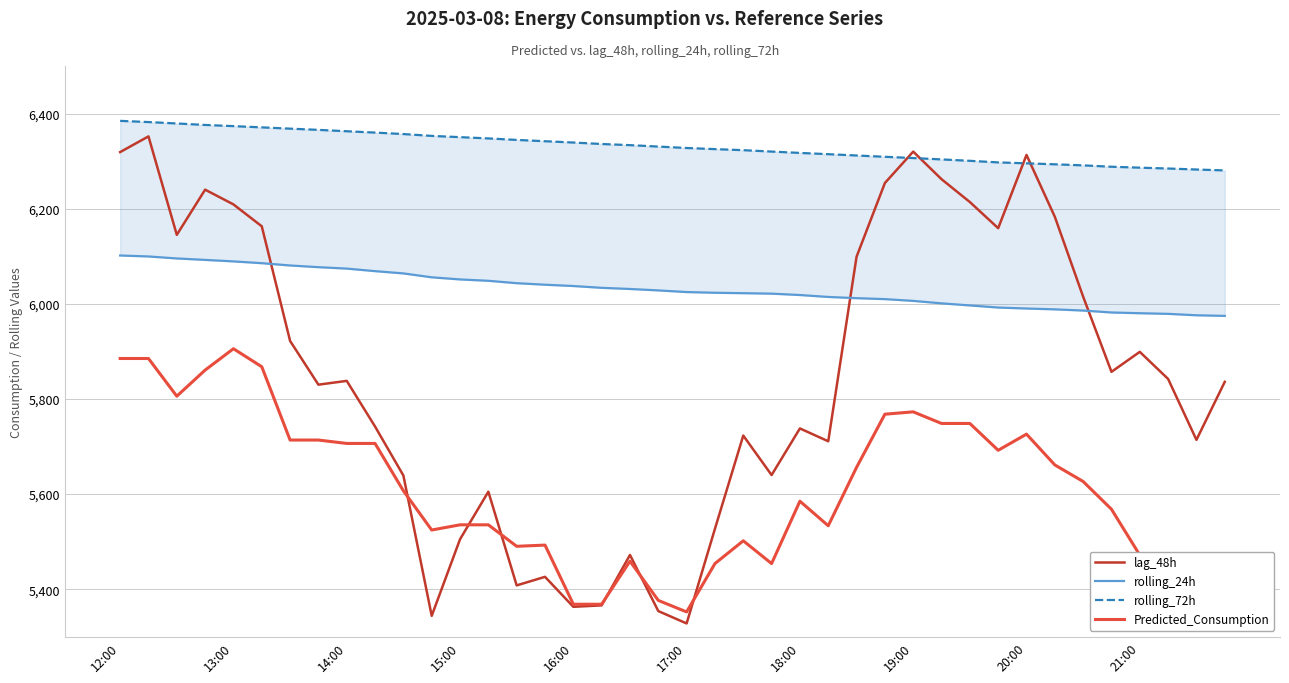

What is the lowest value of the Predicted_Consumption series?

5352.2